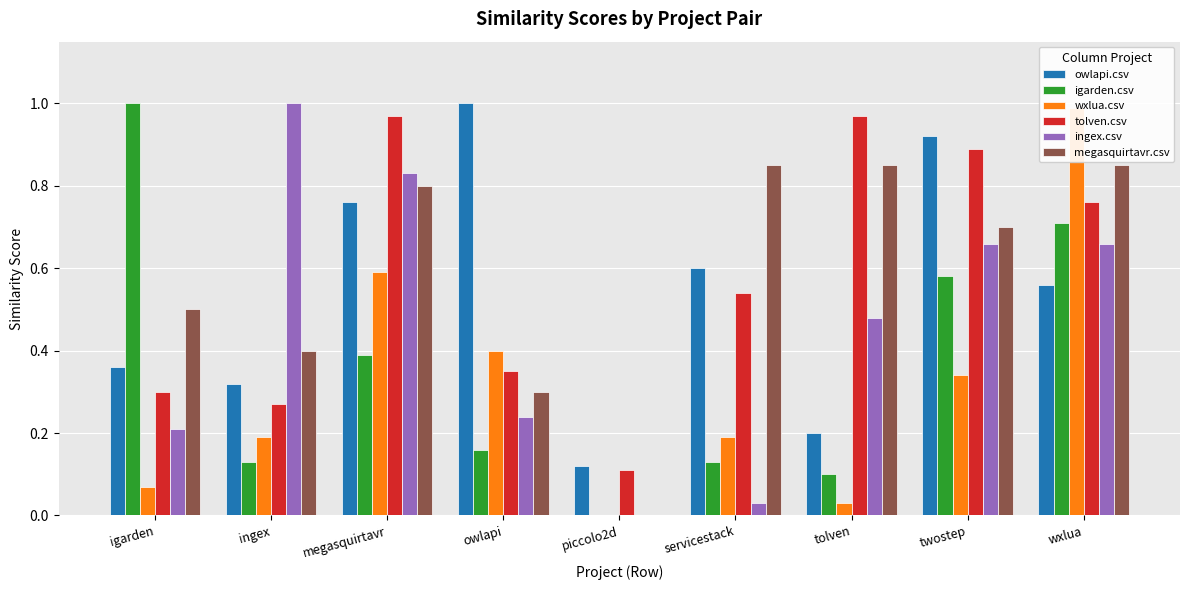

Rank the series by their maximum value, from highest to lowest.

owlapi.csv, igarden.csv, ingex.csv, wxlua.csv, tolven.csv, megasquirtavr.csv